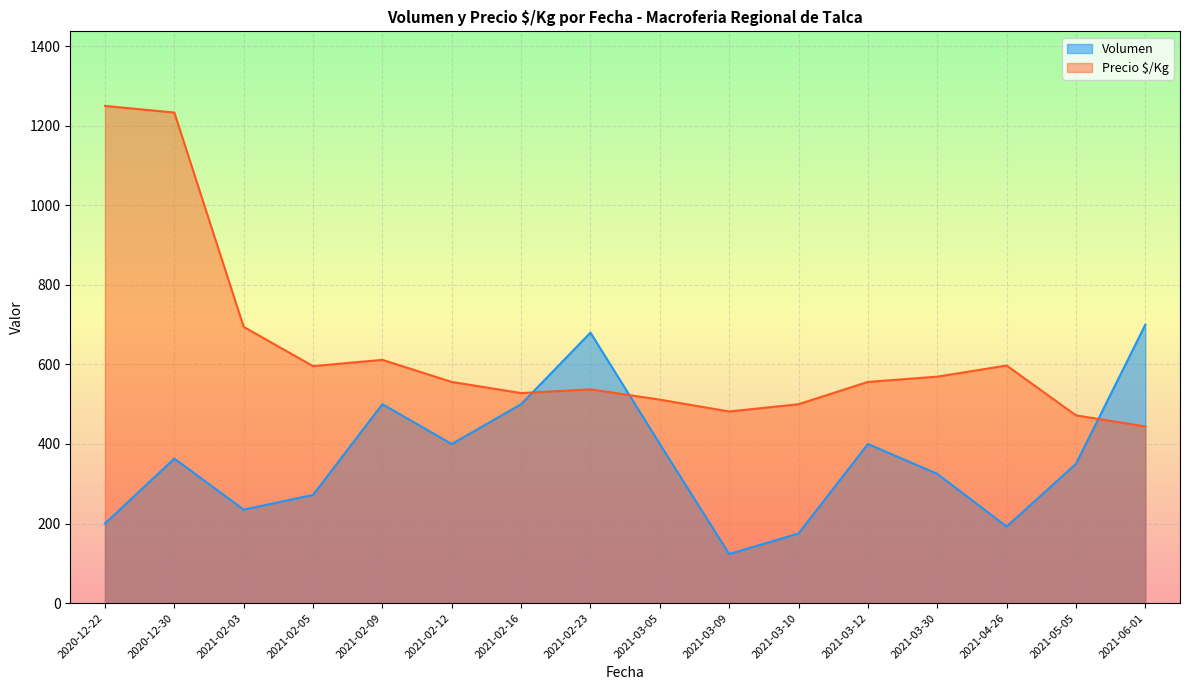

What is the total value across all series at 2021-02-16?

1028.0